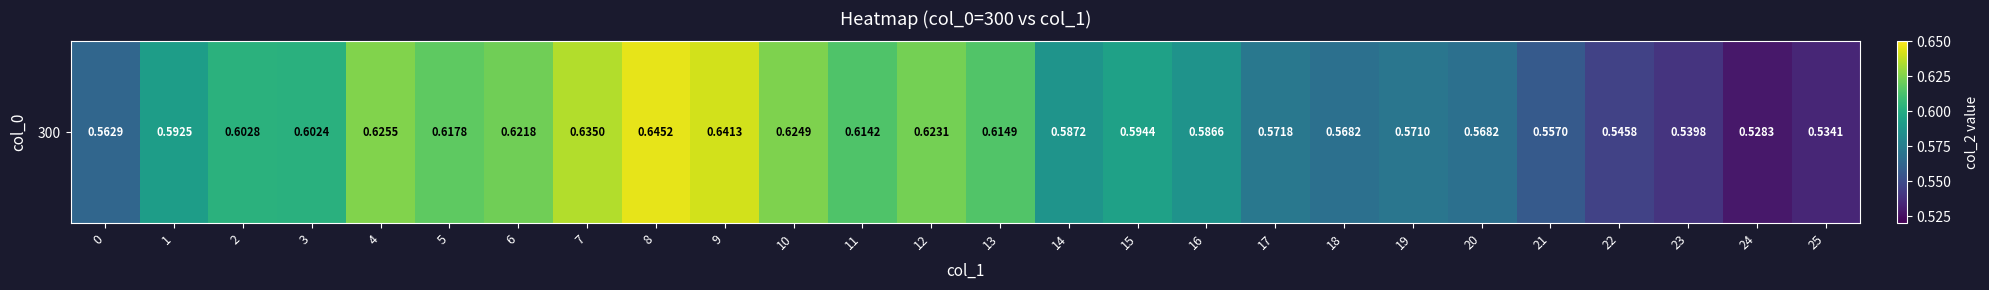

Reading right to left, transcribe all the data shown in this chart.

0.5	0.5	0.5	0.5	0.6	0.6	0.6	0.6	0.6	0.6	0.6	0.6	0.6	0.6	0.6	0.6	0.6	0.6	0.6	0.6	0.6	0.6	0.6	0.6	0.6	0.6